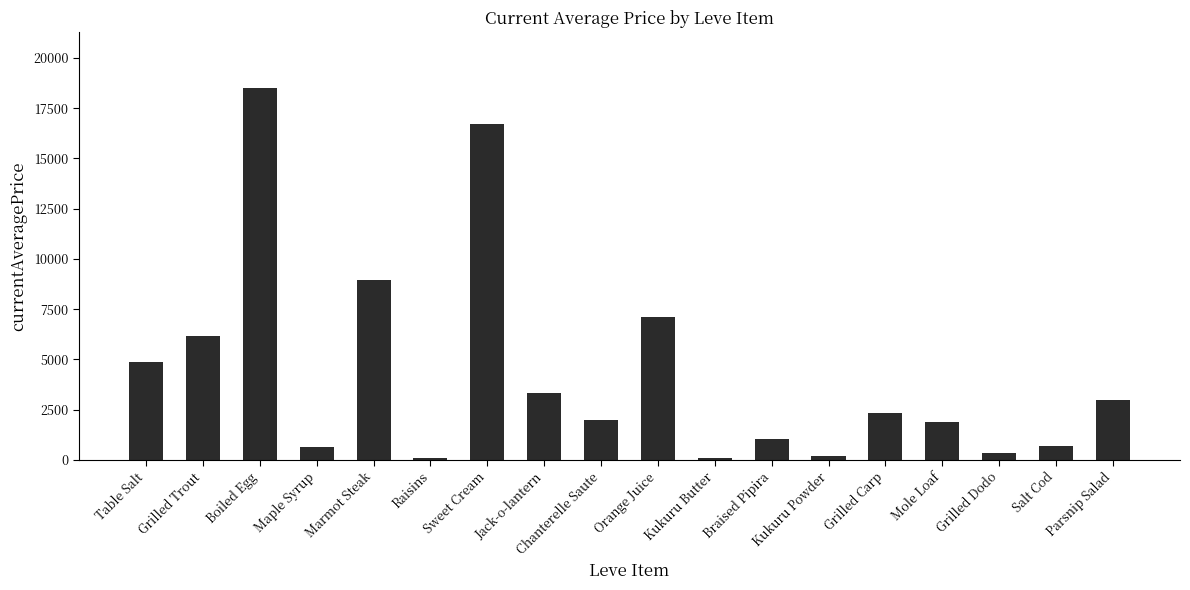

What is the difference between the second highest and minimum values?

16659